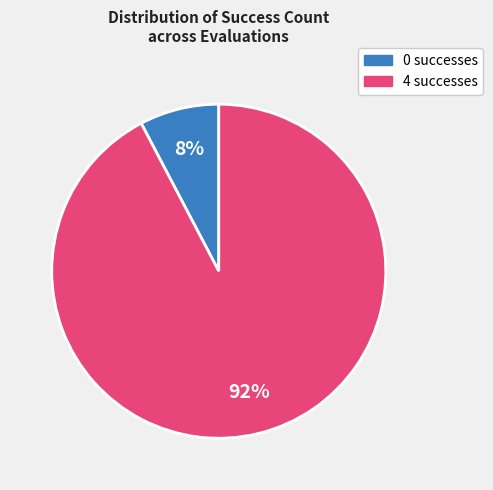

Is the sum of 4 and 0 greater than half?

Yes